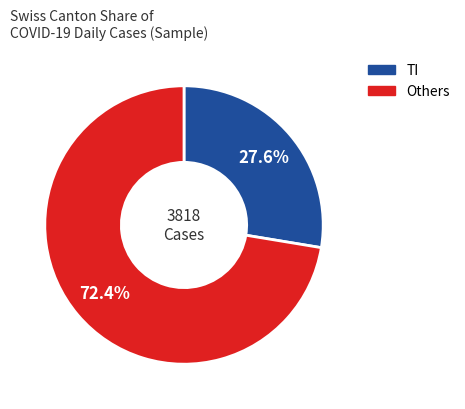

Is there any slice that represents more than half of the pie?

Yes